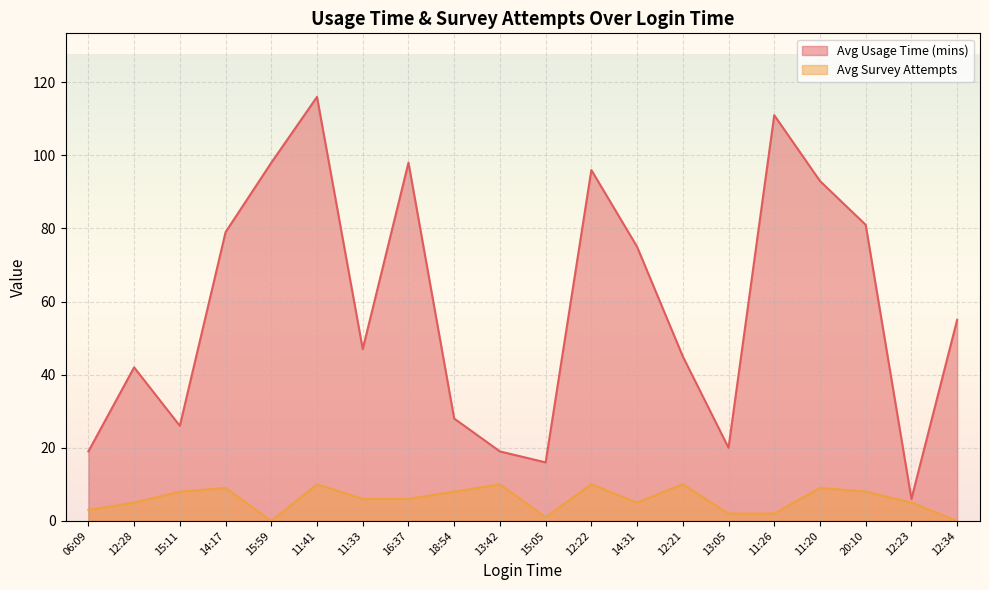

True or false: Avg Survey Attempts has more than 2 points higher than both neighbors.

True